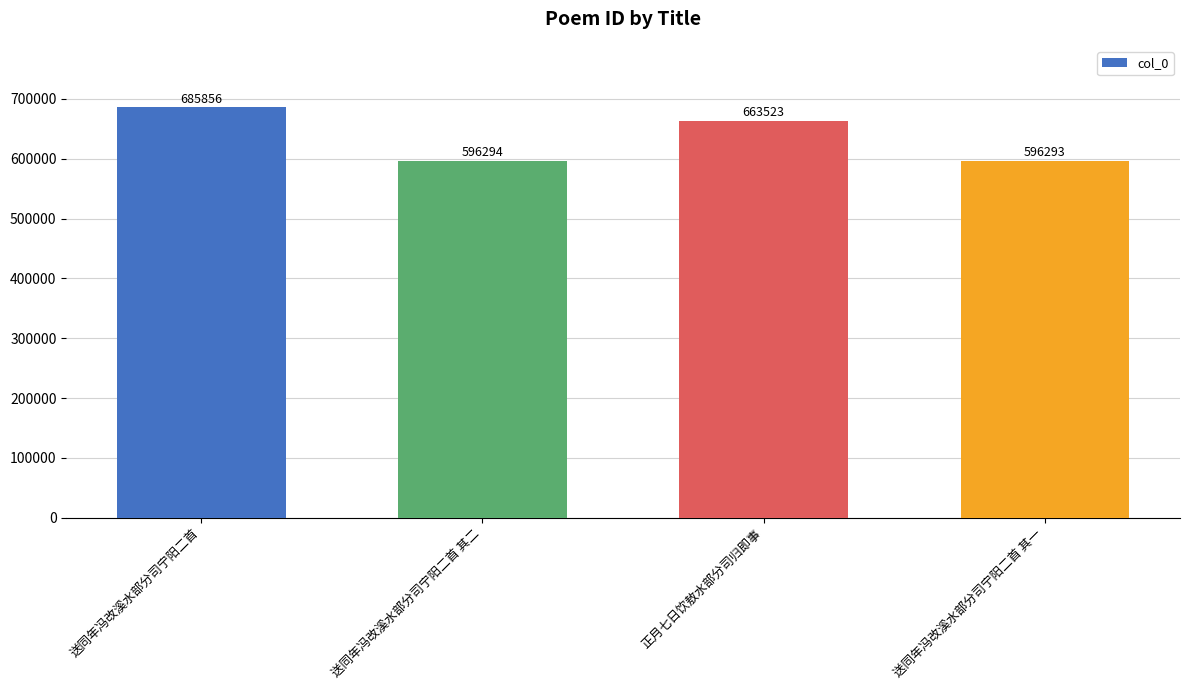

Rank the categories by value from highest to lowest.

送同年冯改溪水部分司宁阳二首, 正月七日饮敖水部分司归即事, 送同年冯改溪水部分司宁阳二首 其二, 送同年冯改溪水部分司宁阳二首 其一